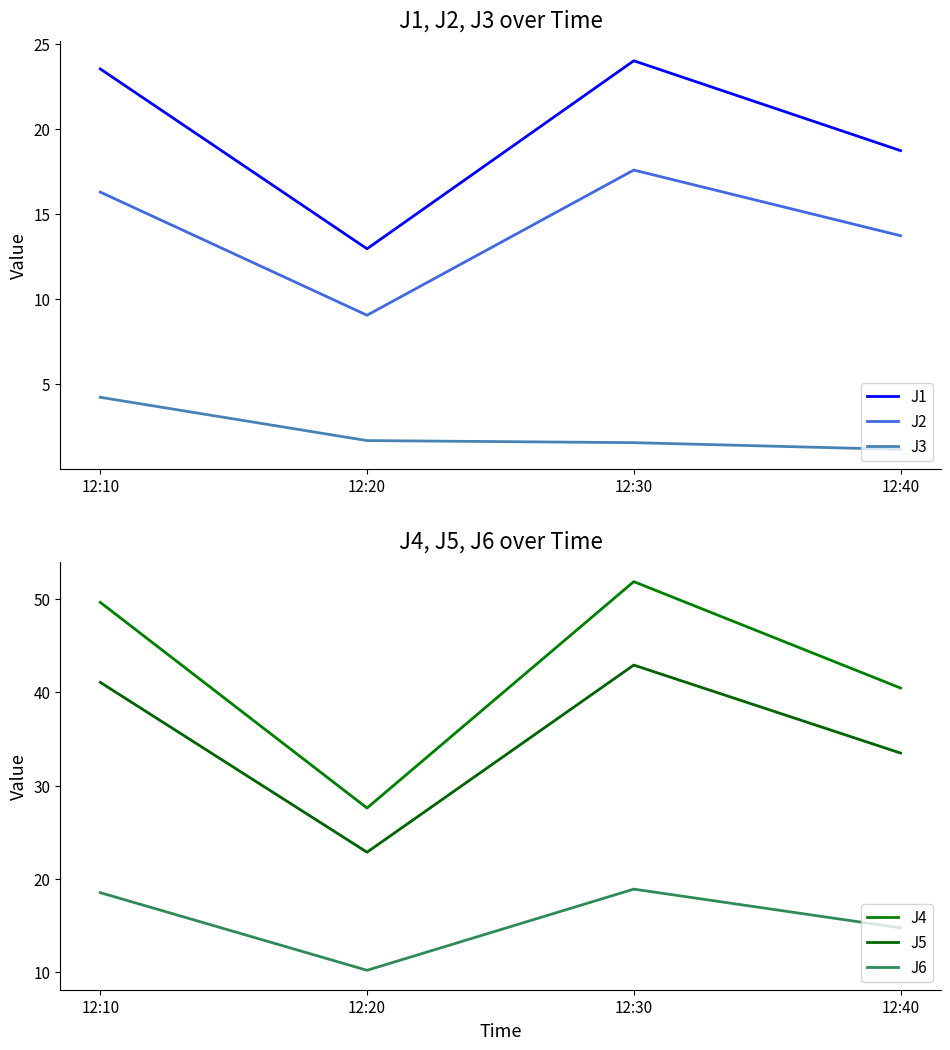

The value of J2 at 12:10 is 16.3. True or false?

True